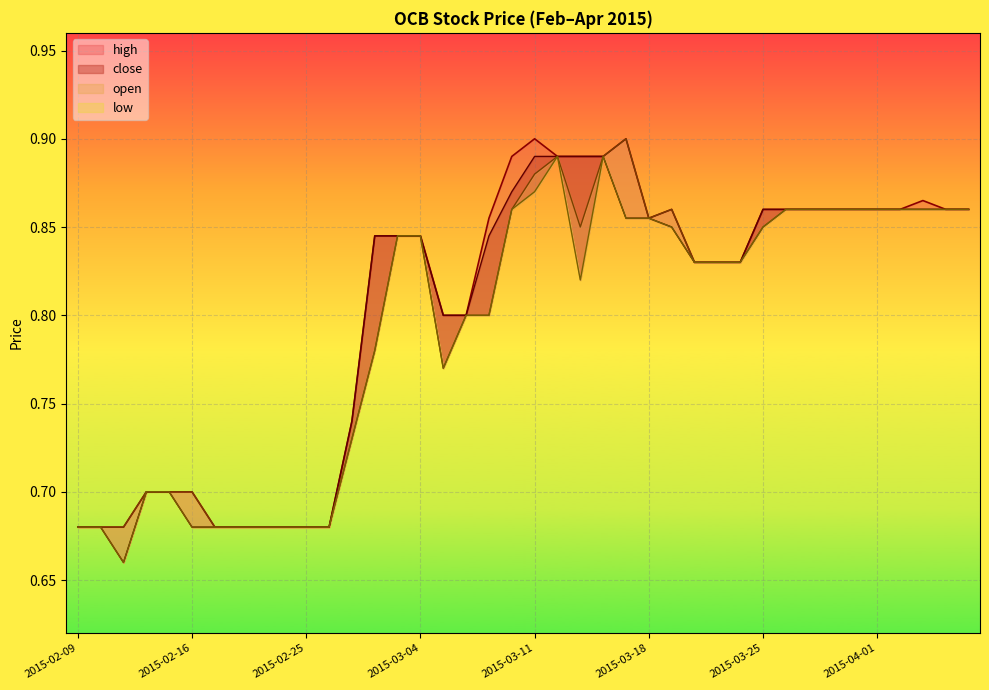

At how many categories does at least one series exceed 0?

40